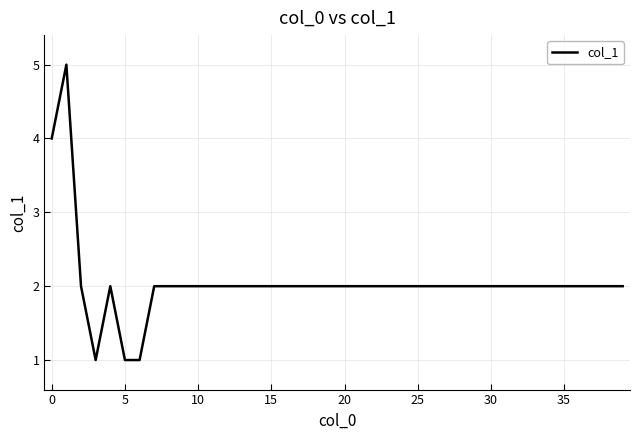

What is the greatest value displayed?

5